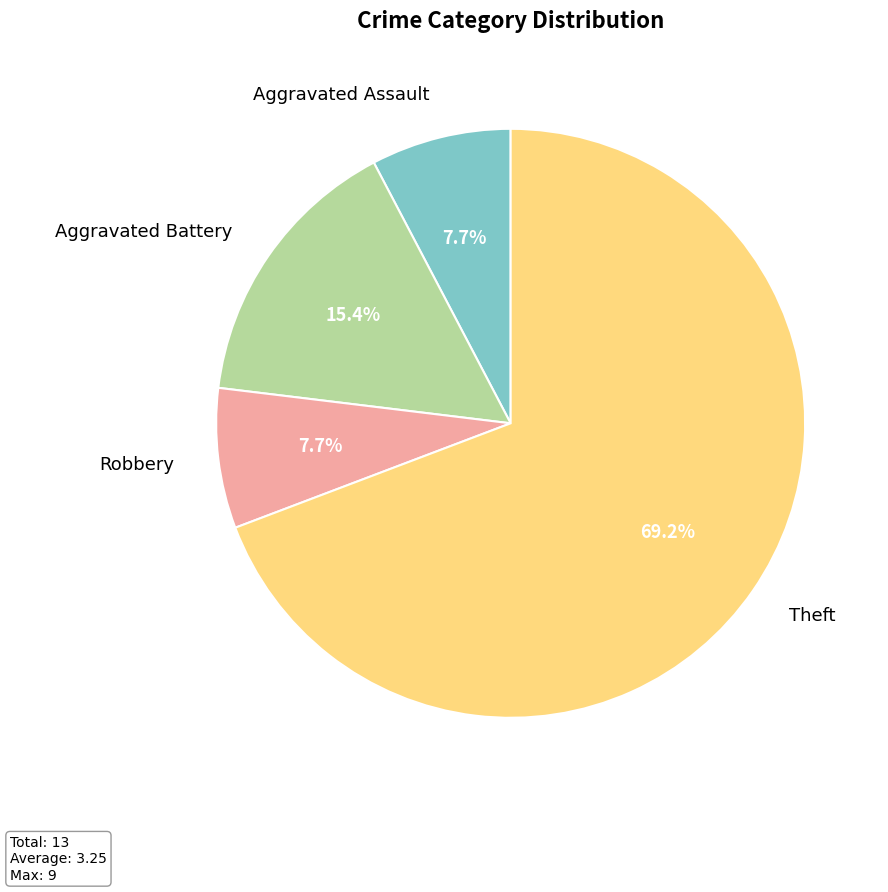

Which category has the biggest portion of the pie?

Theft